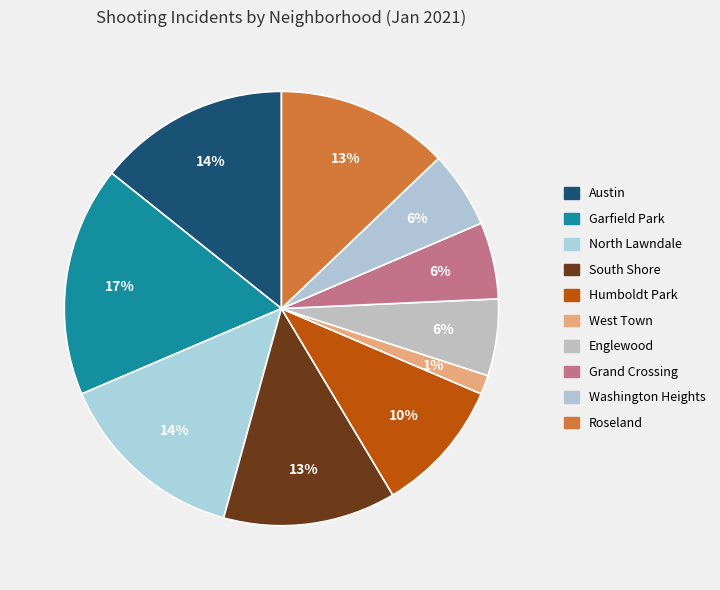

Count the number of slices in the pie.

10